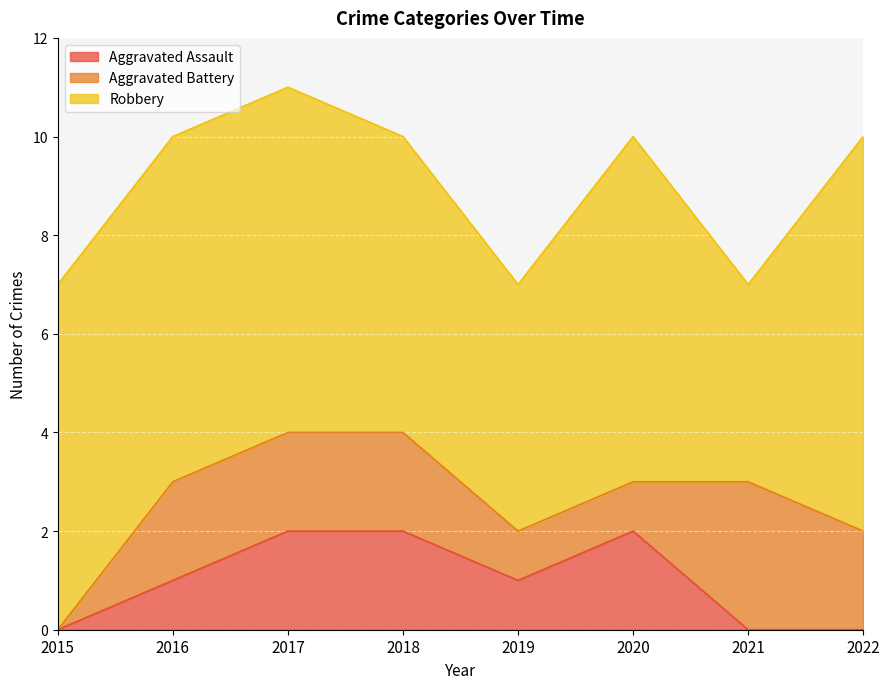

Reading left to right, transcribe all the data shown in this chart.

Aggravated Assault: 0	1	2	2	1	2	0	0
Aggravated Battery: 0	2	2	2	1	1	3	2
Robbery: 7	7	7	6	5	7	4	8